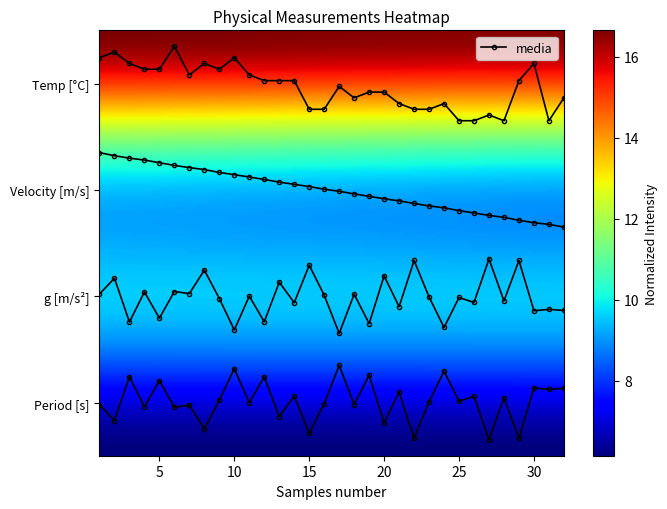

Rank the series by their average value, from highest to lowest.

Temperature [C], Velocity [m/s], g [m/s^2], Period [s]